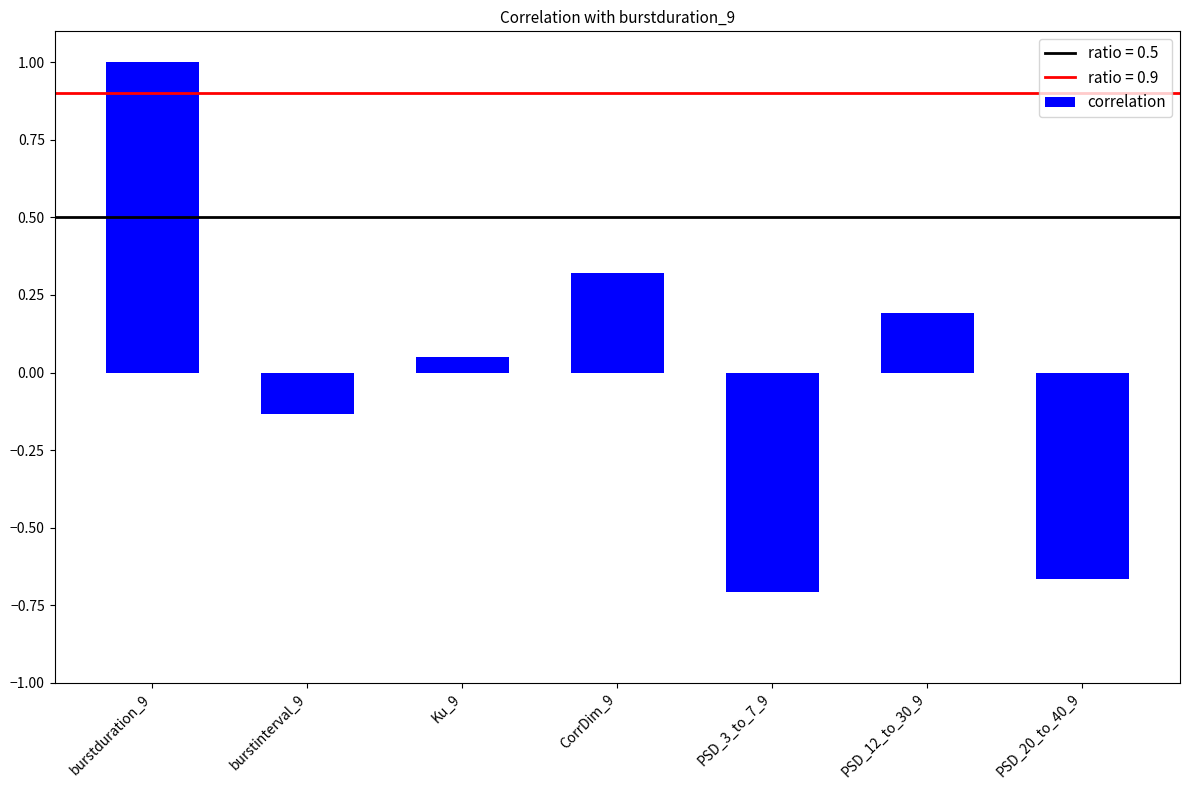

What is the difference between the values at PSD_3_to_7_9 and Ku_9?

0.8